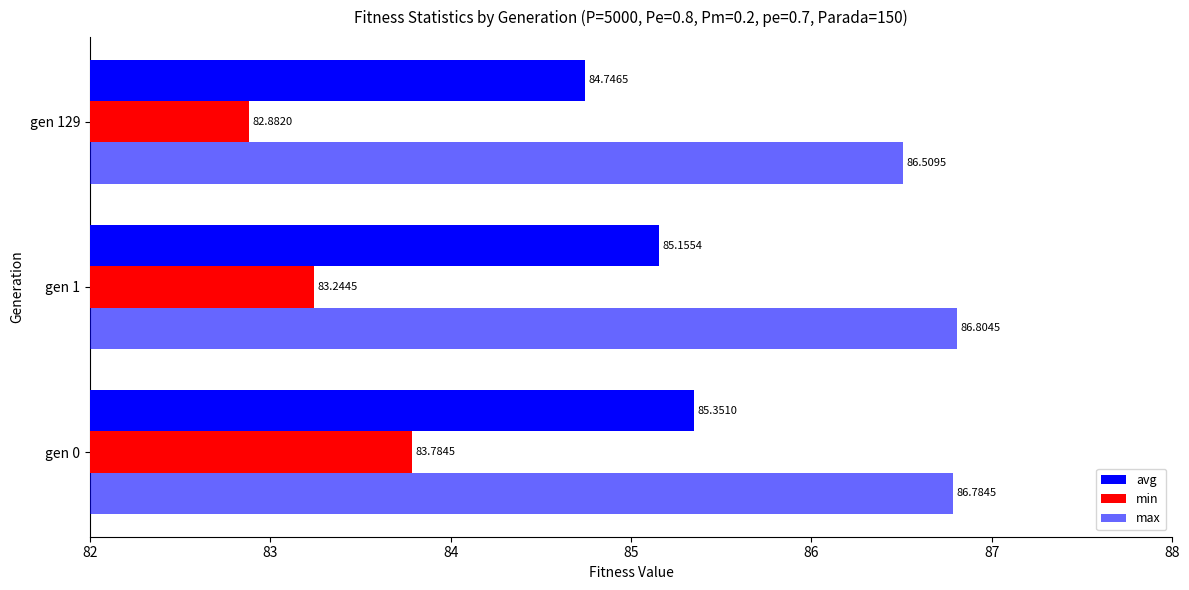

How many values in the avg series exceed 85?

2